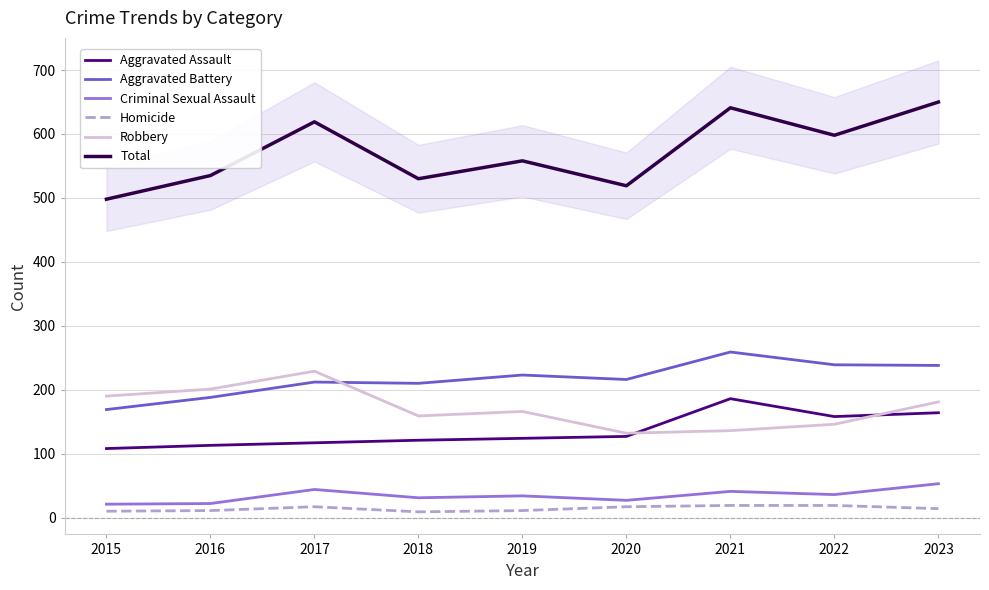

Which series changed the most between 2016 and 2019?

Aggravated Battery